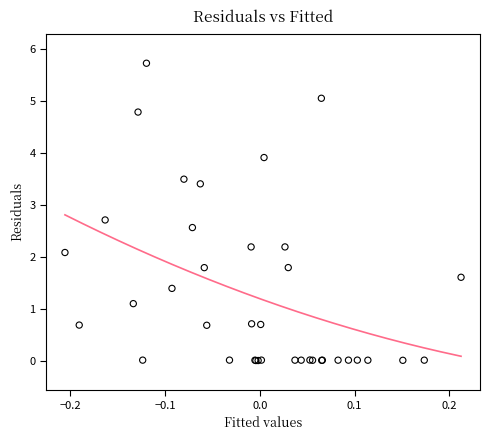

What Y value in the scatter plot is closest to 2?

2.1